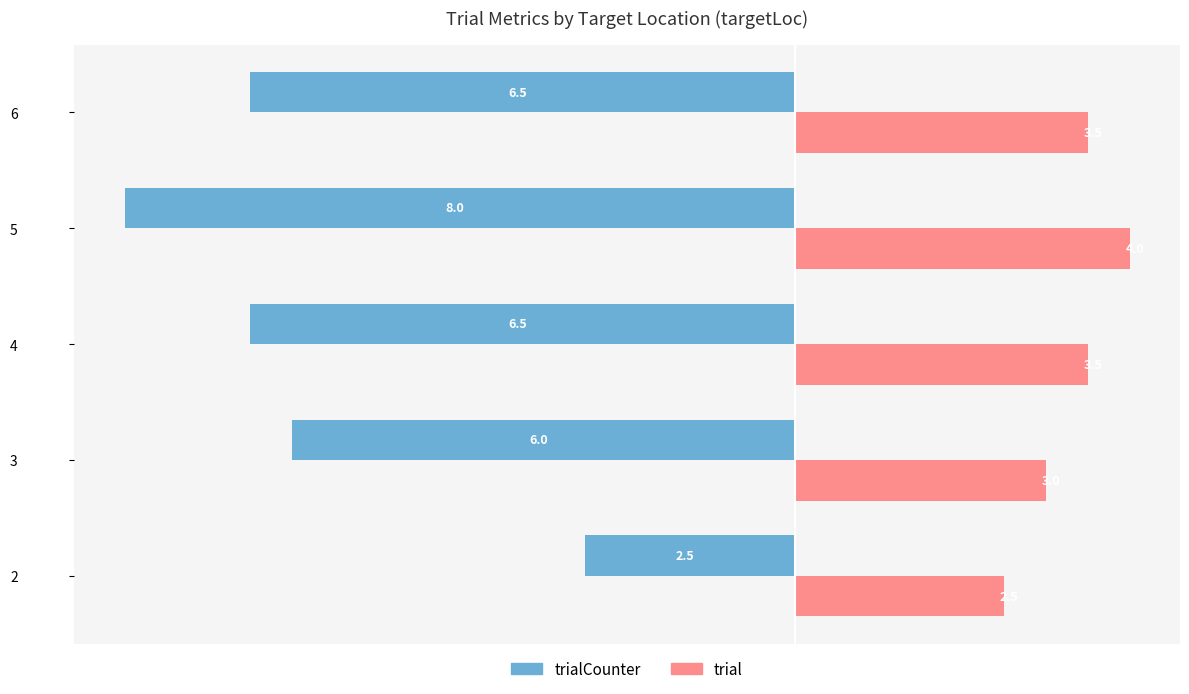

Which series has the largest range (max minus min)?

trialCounter